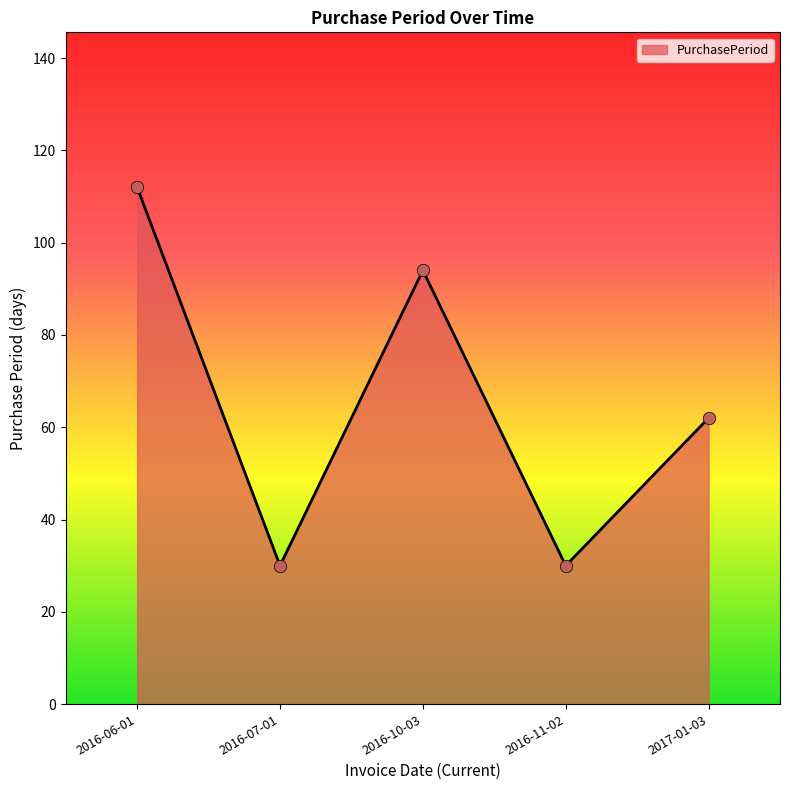

Approximately how many times larger is the value at 2016-07-01 compared to 2016-06-01?

0.3